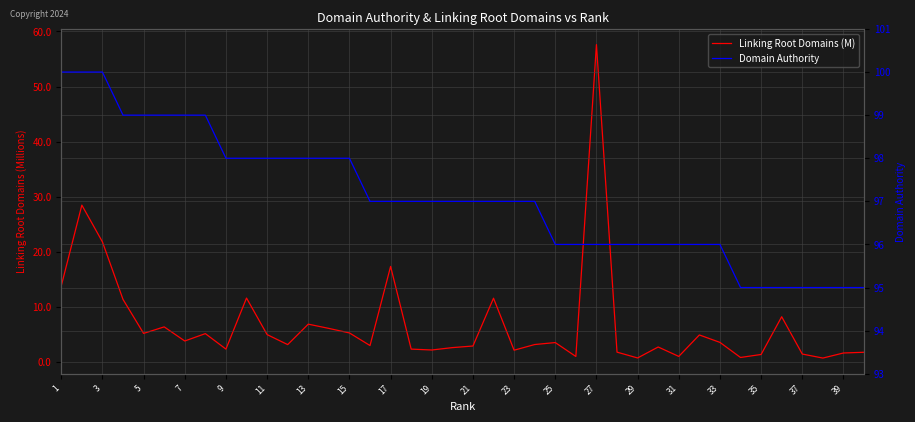

At which label does Domain Authority first exceed 97?

1